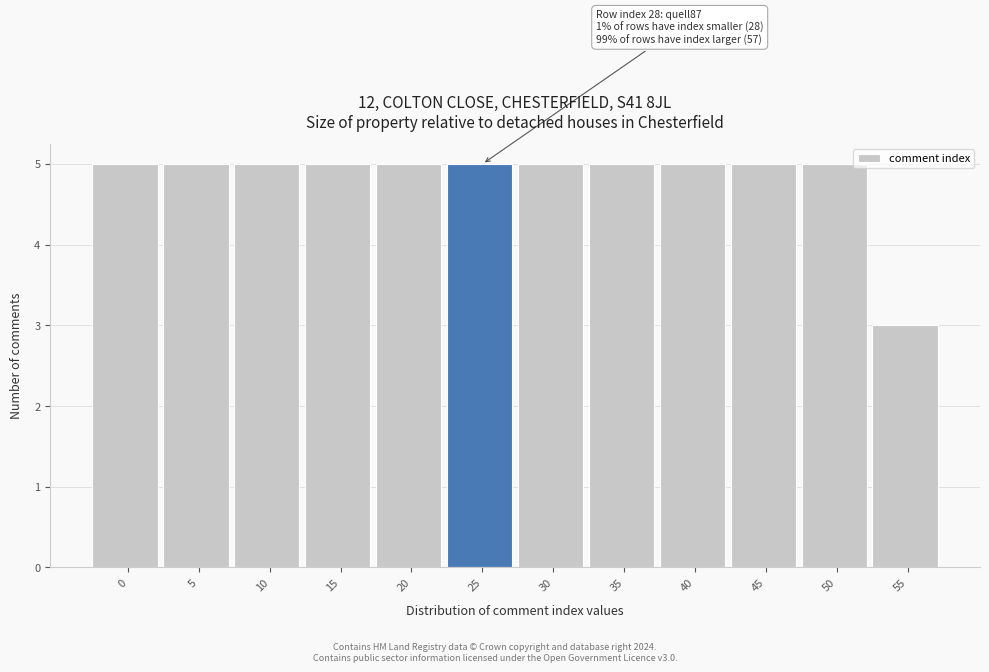

Reading left to right, transcribe all the data shown in this chart.

5	5	5	5	5	5	5	5	5	5	5	3